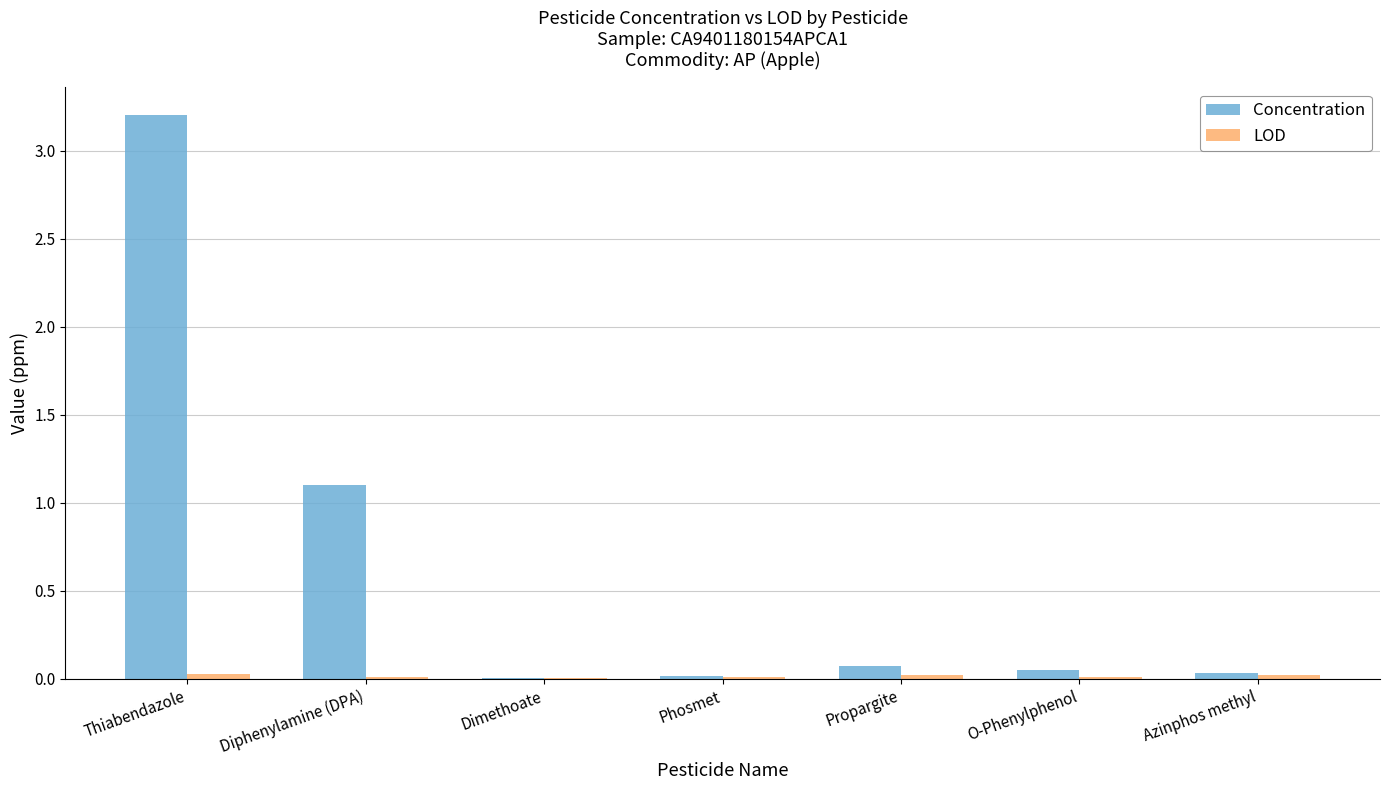

The Concentration series shows 0.0 at Dimethoate. True or false?

True